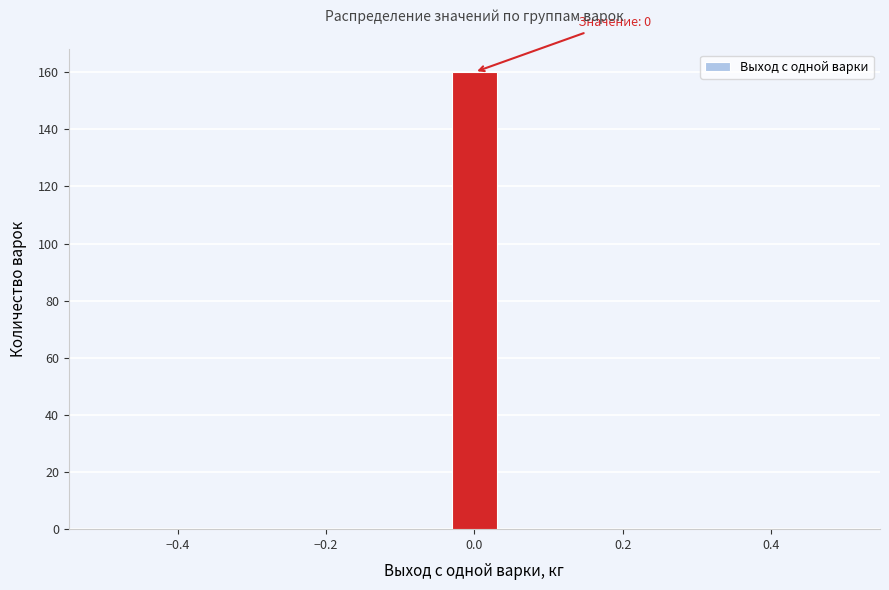

Around what value on the x-axis is the tallest bar? Give the approximate position of its centre, as read against the axis.

0.00